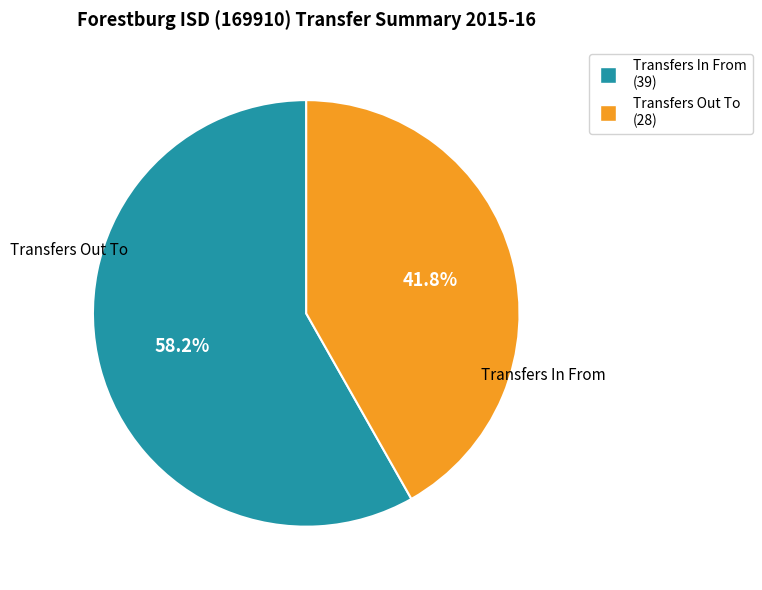

What is the smallest slice in the pie chart?

Transfers Out To